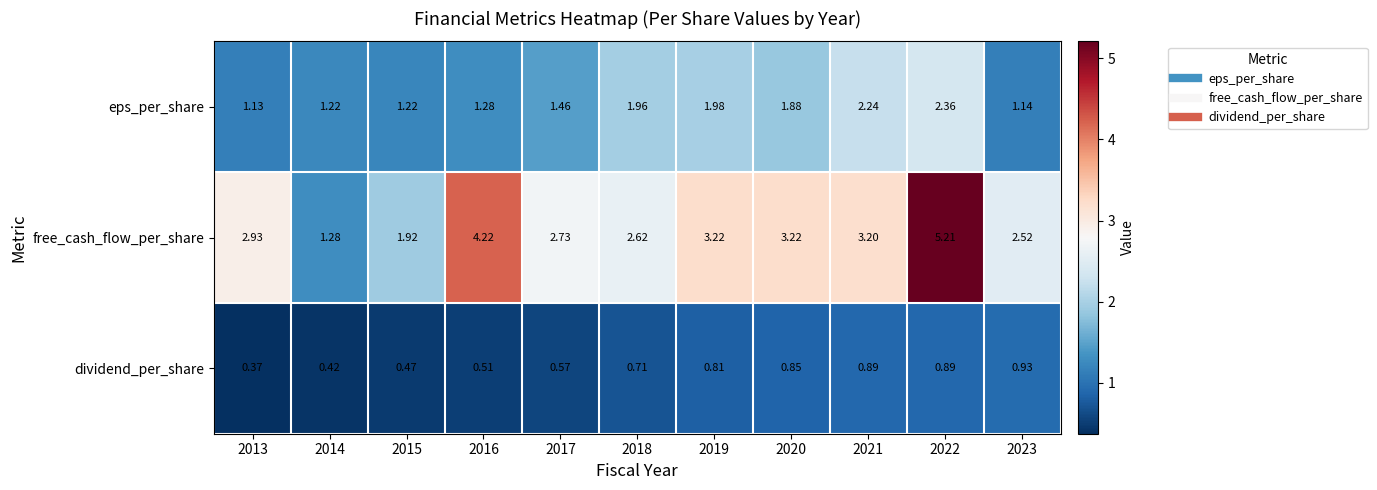

What is the maximum value shown in the chart?

5.2